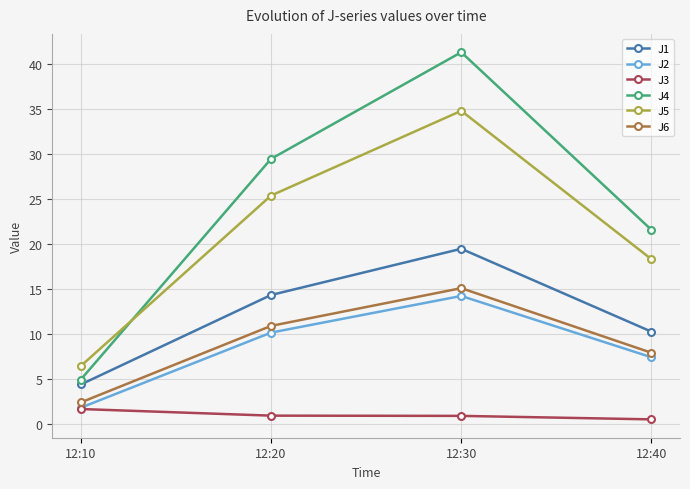

In J5, how many points are higher than both neighbors (excluding endpoints)?

1